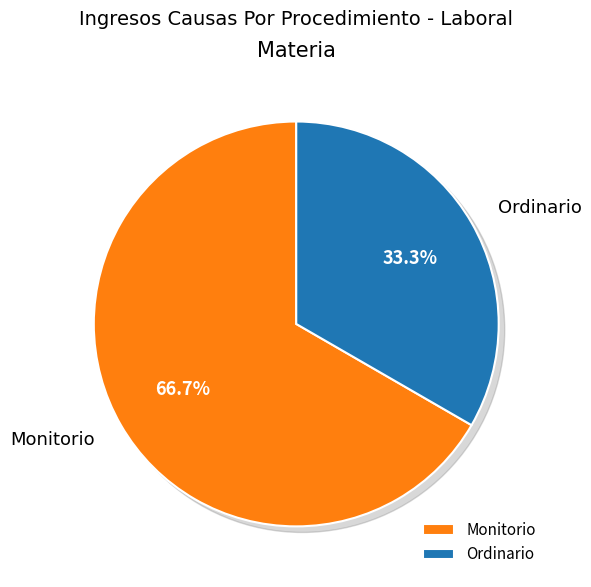

Rank the categories by value from highest to lowest.

Monitorio, Ordinario